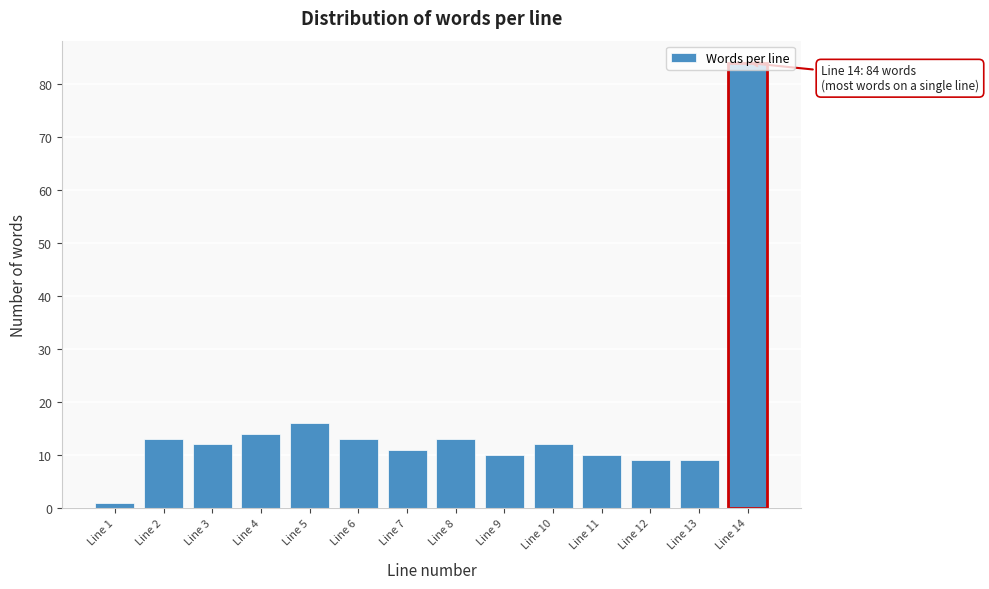

What is the difference between the maximum and minimum values?

83